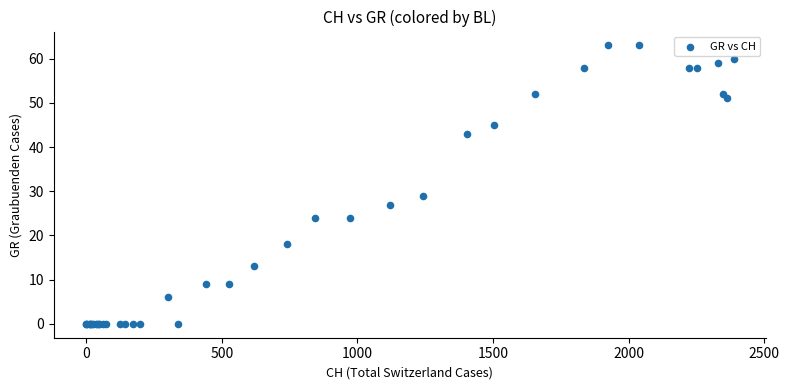

What Y value in the scatter plot is closest to 31?

29